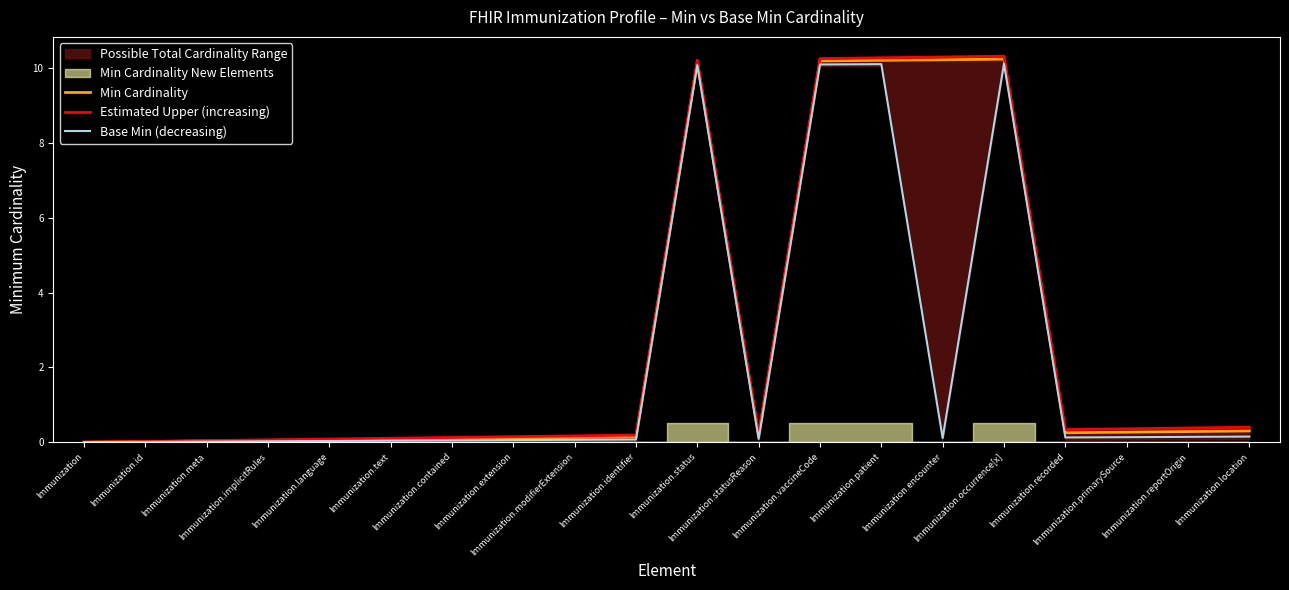

Reading left to right, what are all the values shown in this chart?

Min Cardinality: 0.0	0.0	0.0	0.0	0.1	0.1	0.1	0.1	0.1	0.1	10.2	0.2	10.2	10.2	10.2	10.2	0.3	0.3	0.3	0.3
Estimated Upper (increasing): 0.0	0.0	0.0	0.1	0.1	0.1	0.1	0.1	0.2	0.2	10.2	0.2	10.3	10.3	10.3	10.3	0.3	0.4	0.4	0.4
Base Min (decreasing): 0.0	0.0	0.0	0.0	0.0	0.0	0.0	0.1	0.1	0.1	10.1	0.1	10.1	10.1	0.1	10.1	0.1	0.1	0.1	0.1